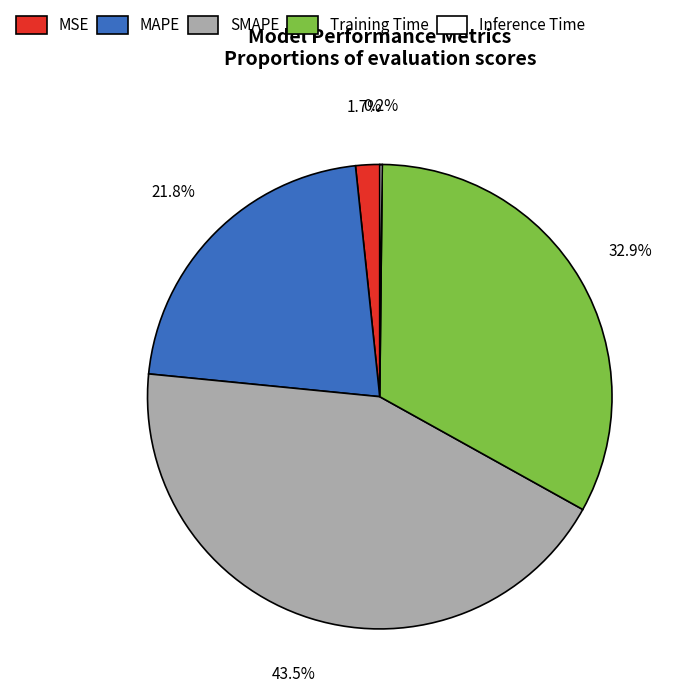

Which category has the biggest portion of the pie?

SMAPE